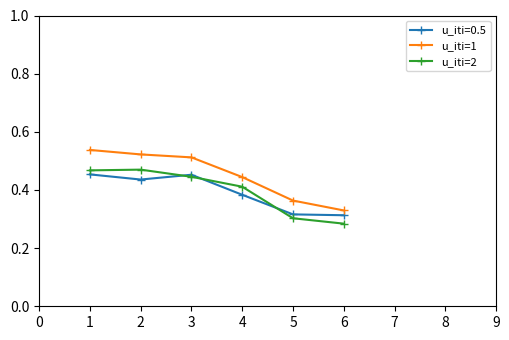

True or false: u_iti=1 and u_iti=2 intersect in this chart.

False